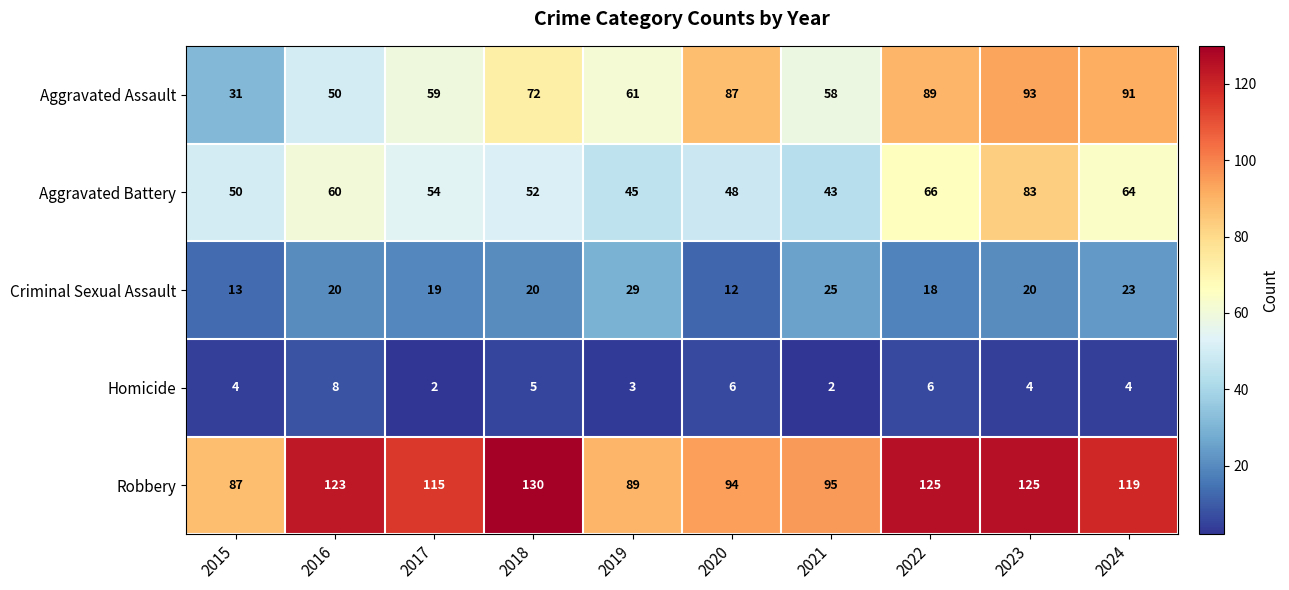

At which category does the chart reach its peak across all series?

2018